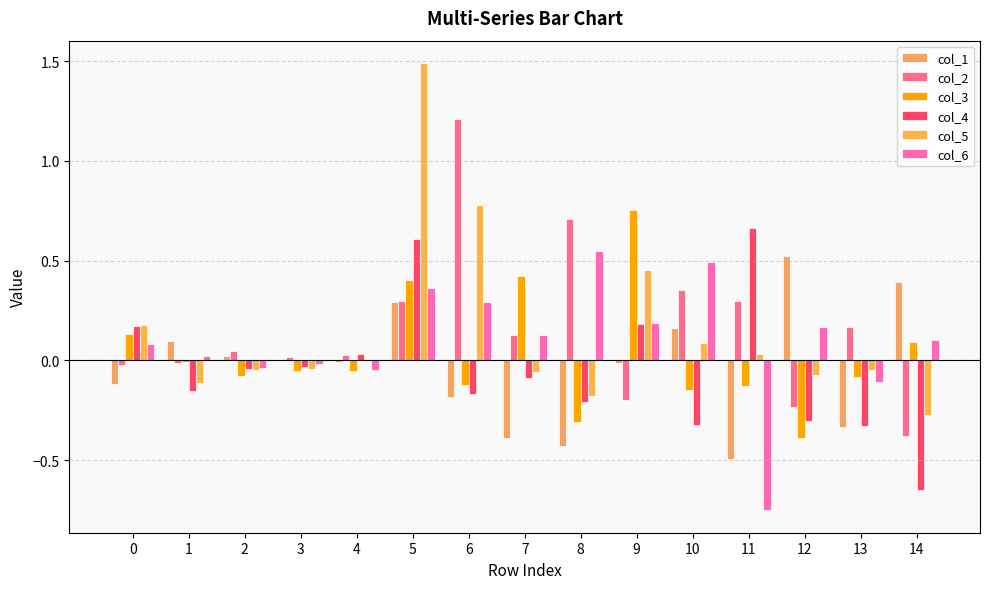

What value does the col_6 series have at 0?

0.1